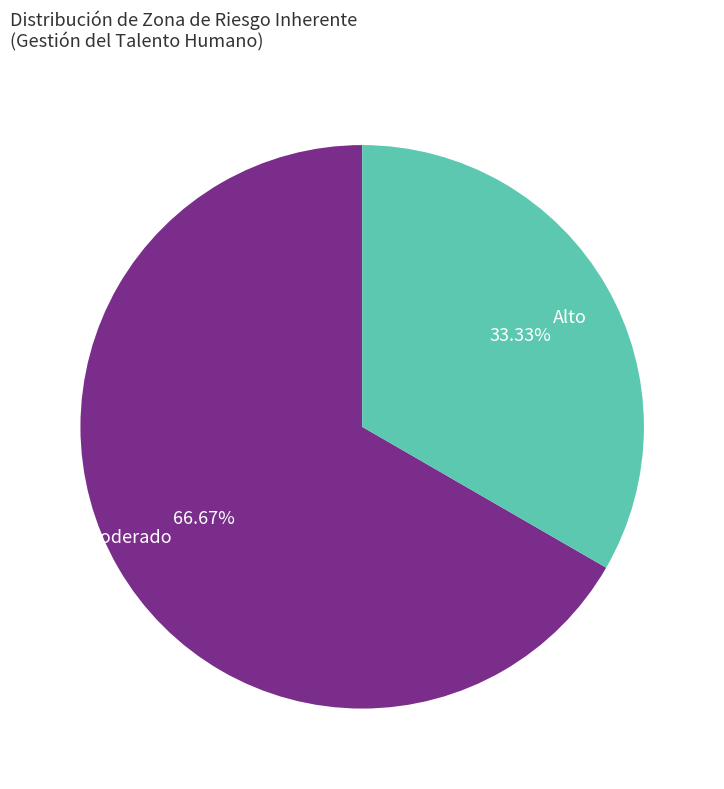

Is the sum of Moderado and Alto greater than half?

Yes